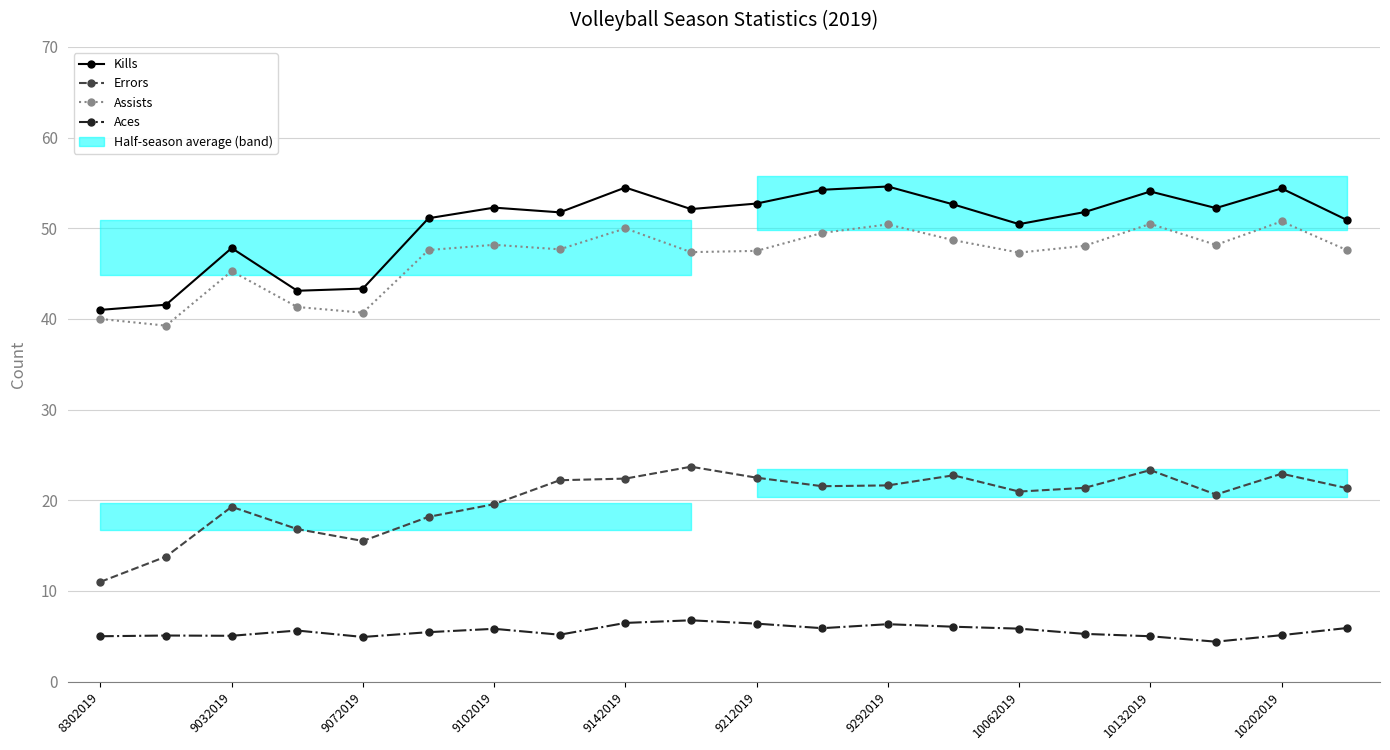

What is the spread (max minus min) of values at 9212019?

46.3